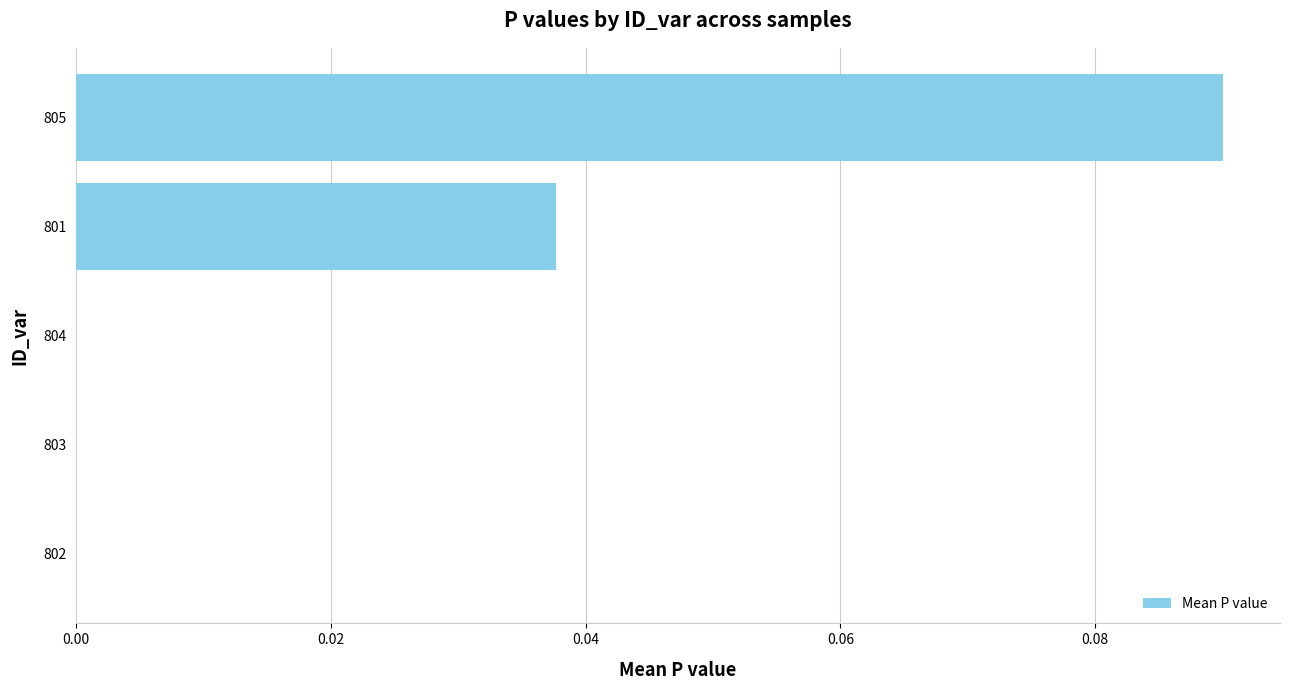

Are the bars horizontal?

Yes